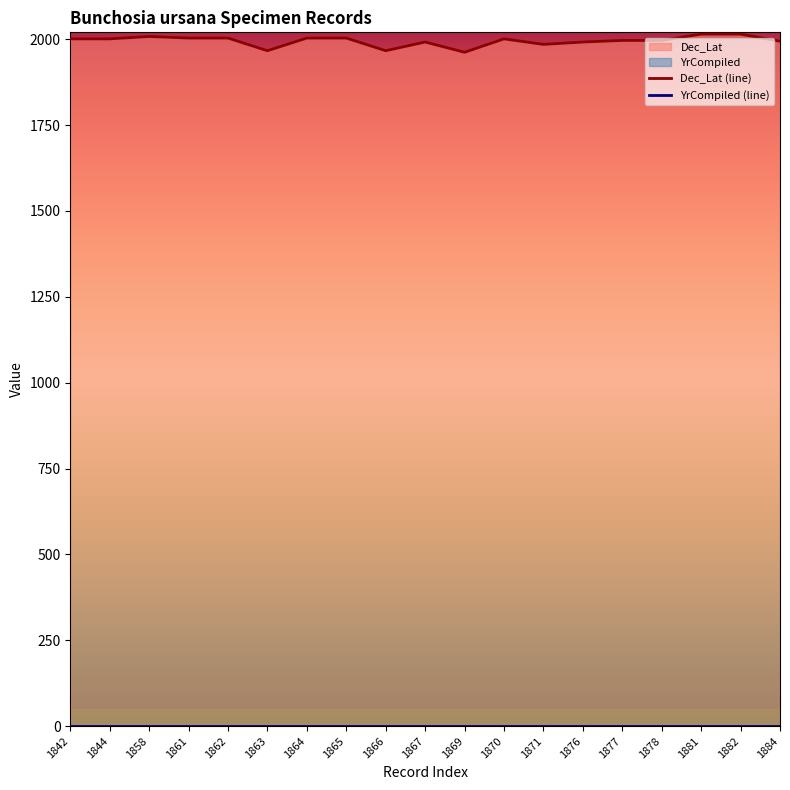

True or false: the data has more than 0 interior local peaks.

True